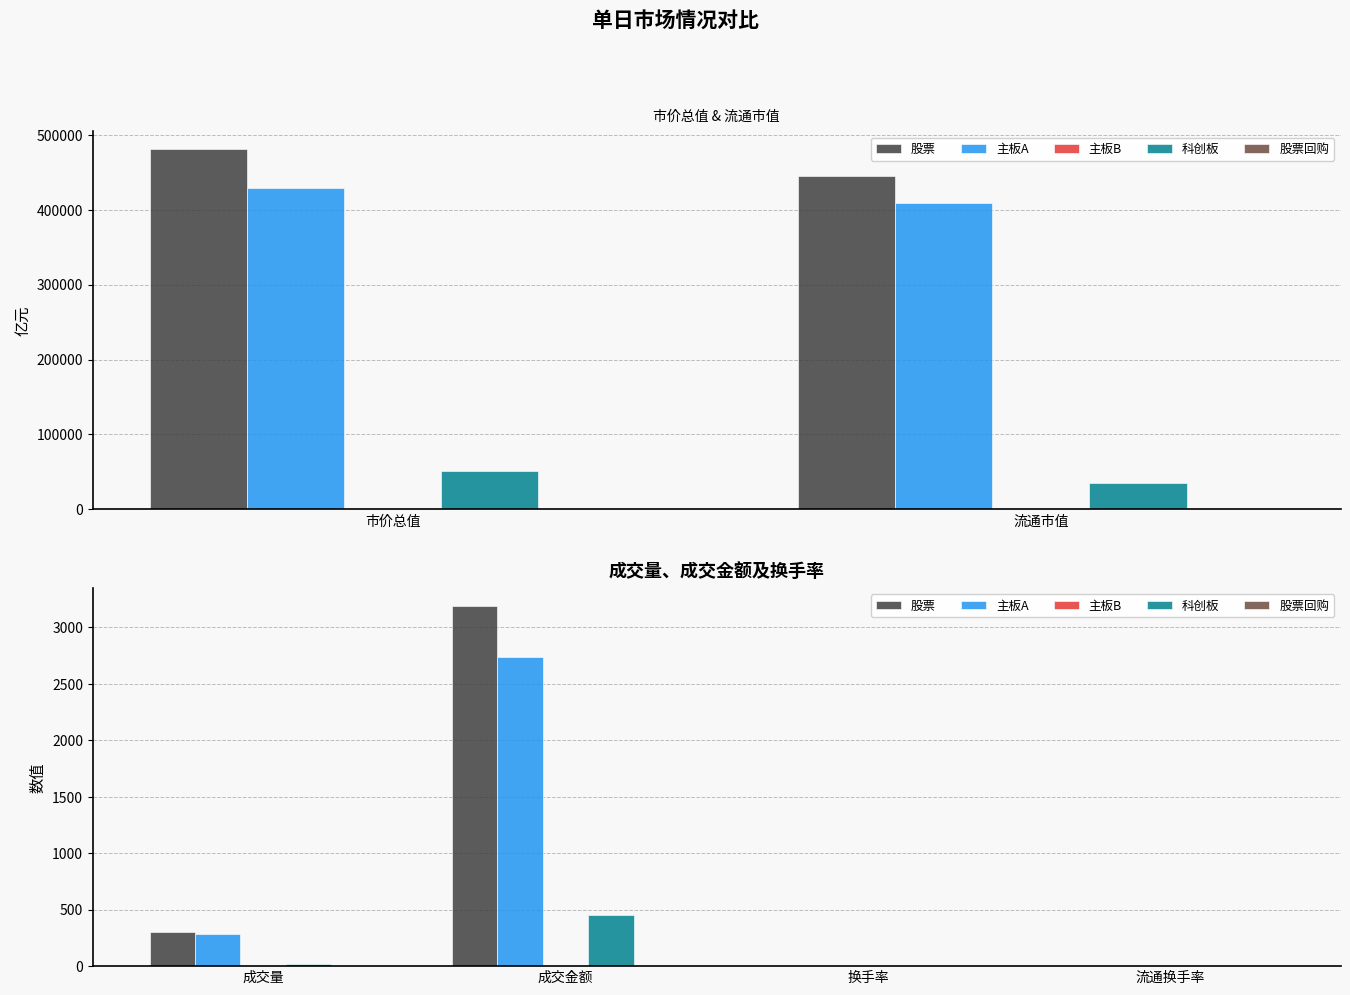

What are all the series names shown in the legend?

股票, 主板A, 主板B, 科创板, 股票回购